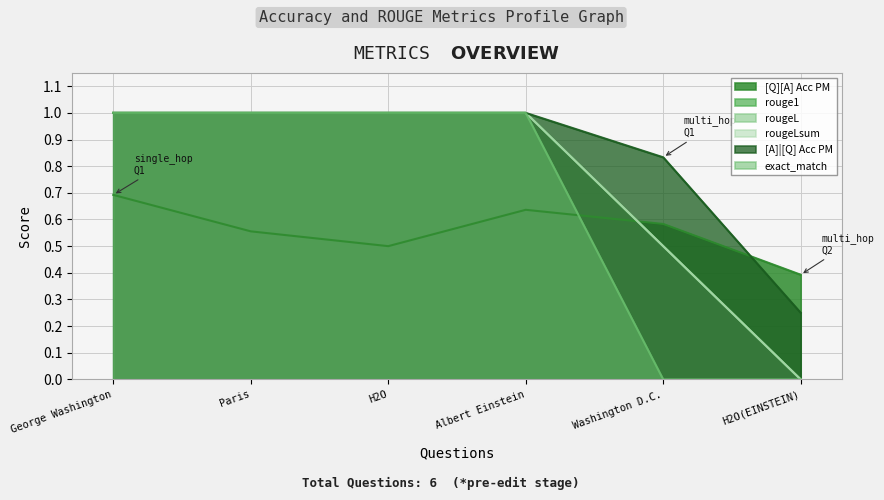

Does the chart display data point markers on the line(s)?

No